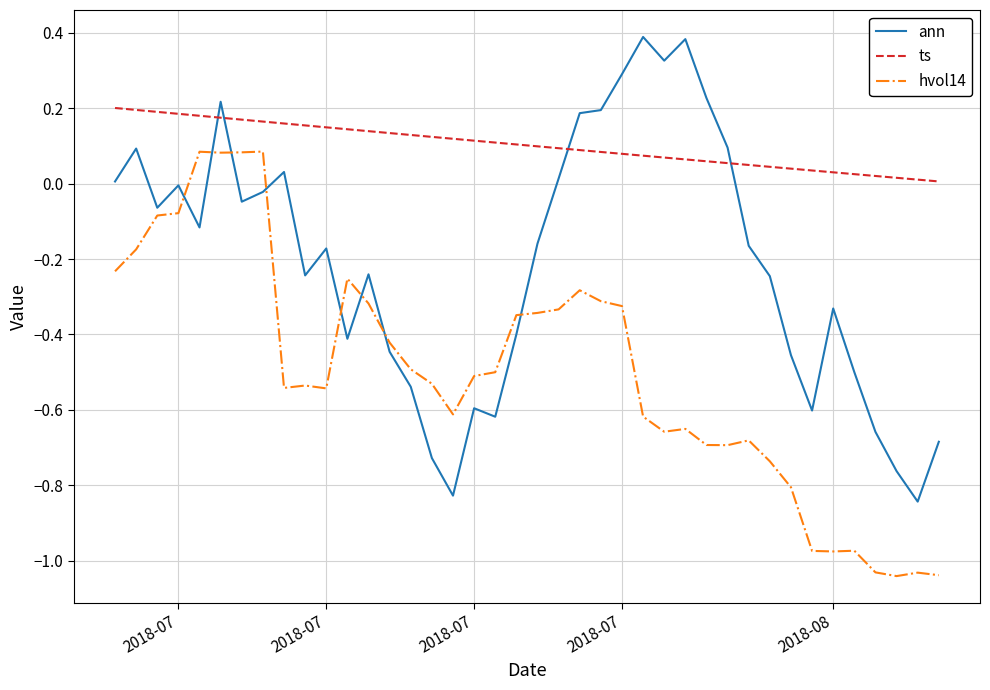

Does the chart have visible grid lines?

Yes